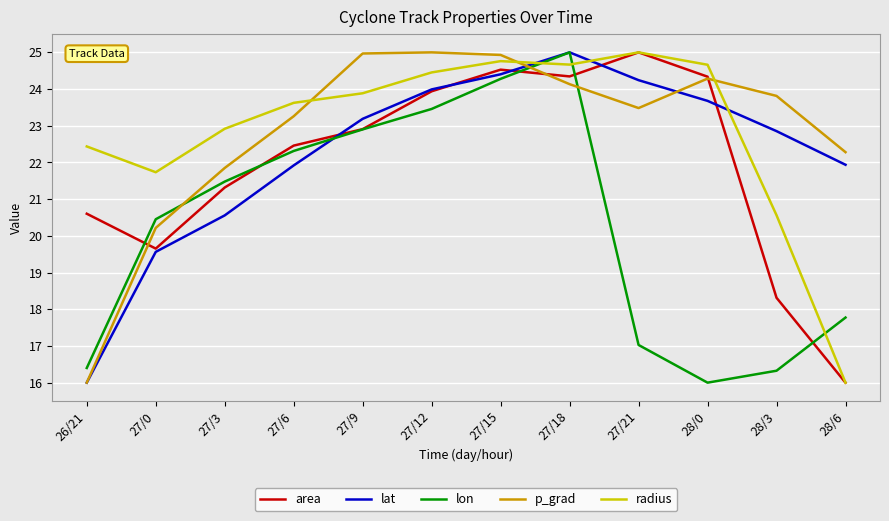

What is the sum of all area values?

263.4